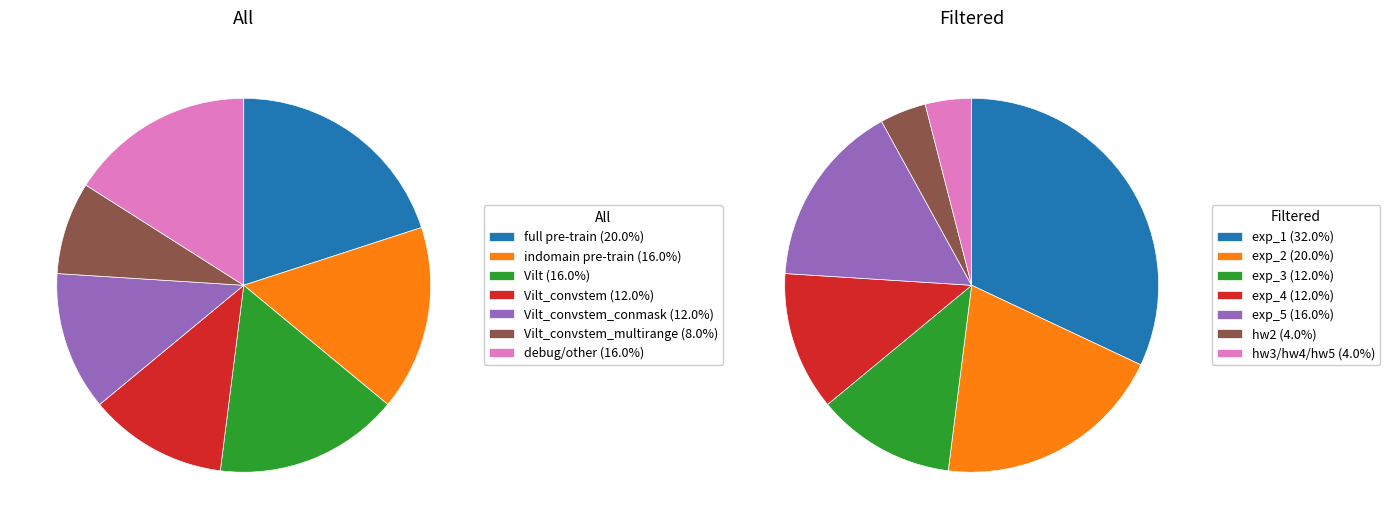

Is there any slice that represents more than half of the pie?

No